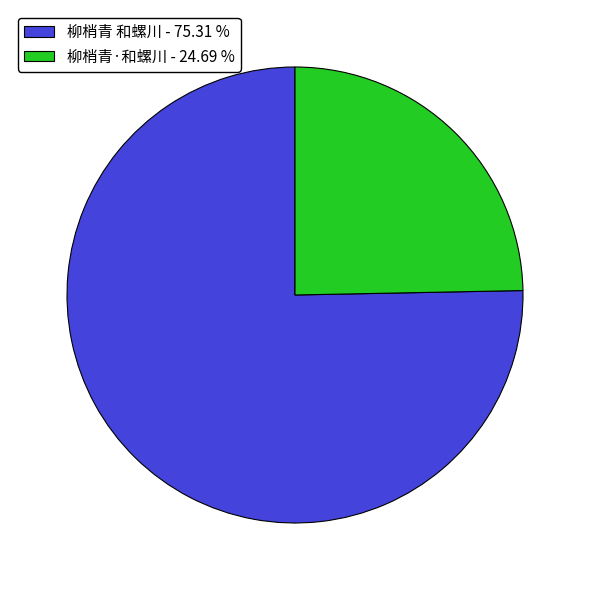

Which has a higher value, 柳梢青·和螺川 - 24.69 % or 柳梢青 和螺川 - 75.31 %?

柳梢青 和螺川 - 75.31 %